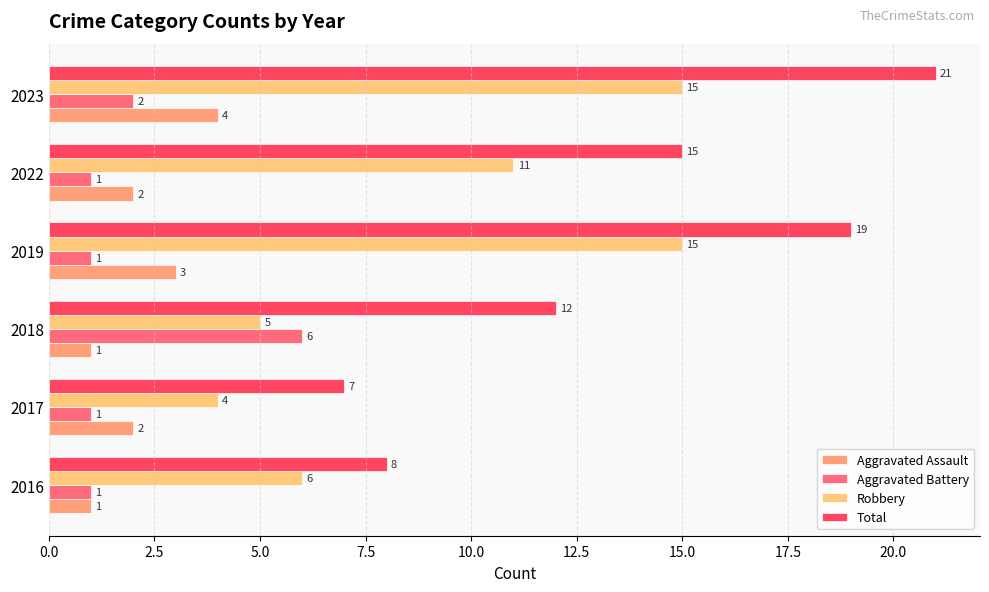

How many categories are shown in the chart?

6